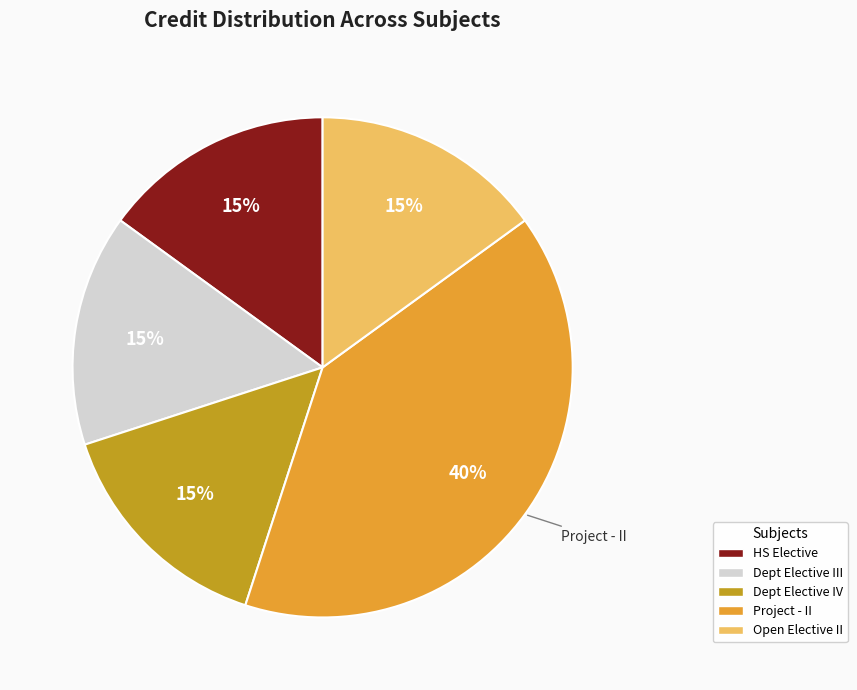

To the nearest percent, what is the difference between the largest and smallest slice percentages?

25%